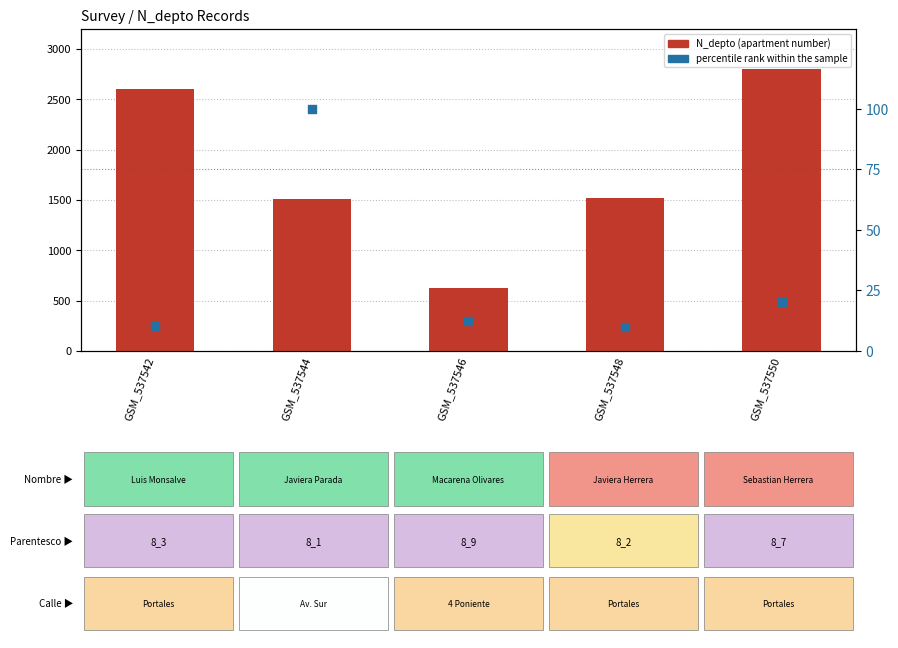

Which series contains the highest Y value?

N_depto (apartment number)